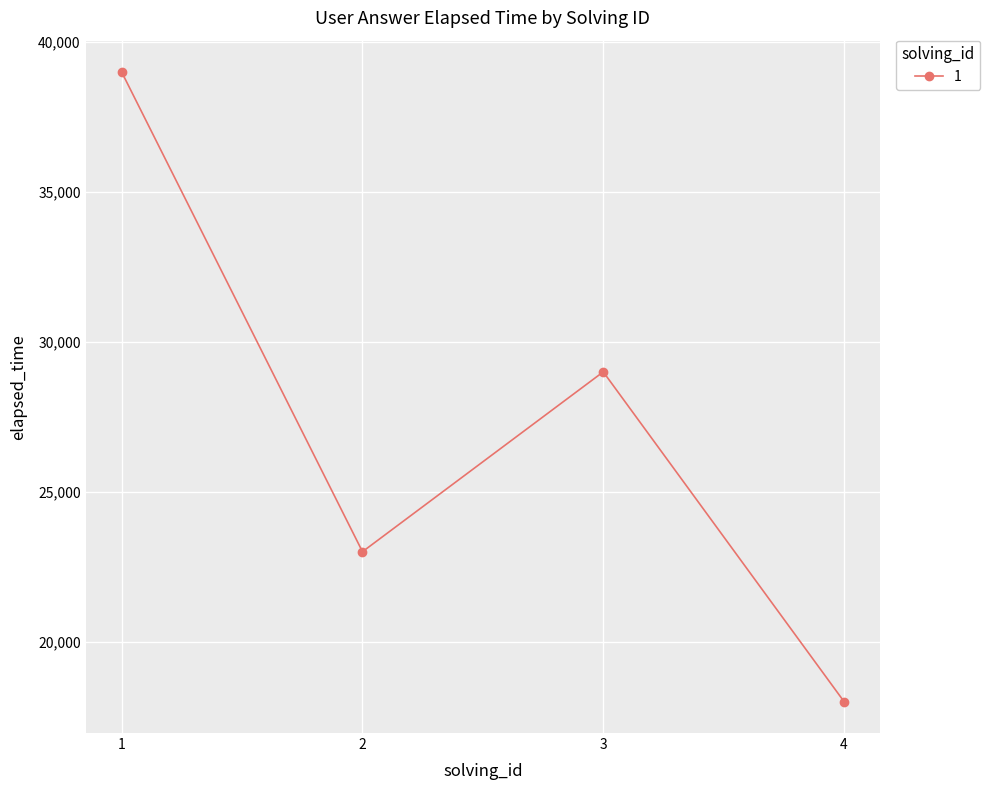

Reading left to right, list all the values displayed in this chart.

1=39000	2=23000	3=29000	4=18000